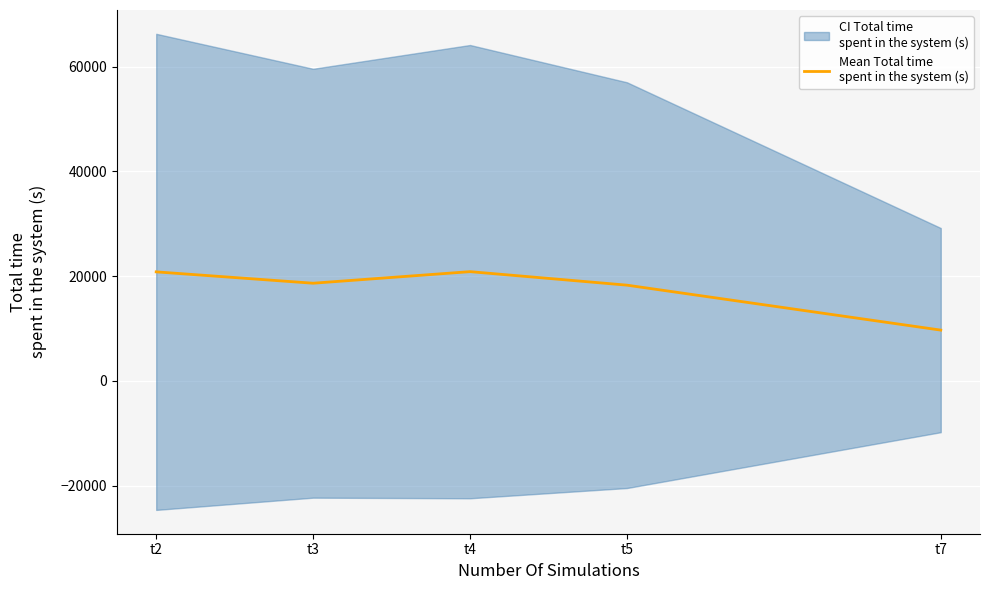

Reading left to right, transcribe all the data shown in this chart.

20814.3	18644.3	20855.7	18275.7	9695.7